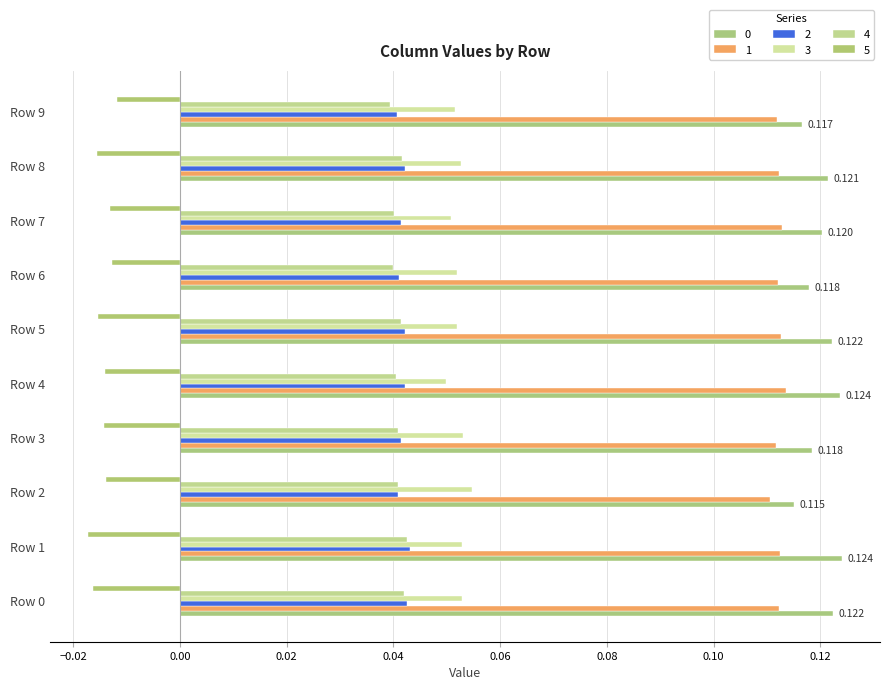

Count the number of data series in this chart.

6